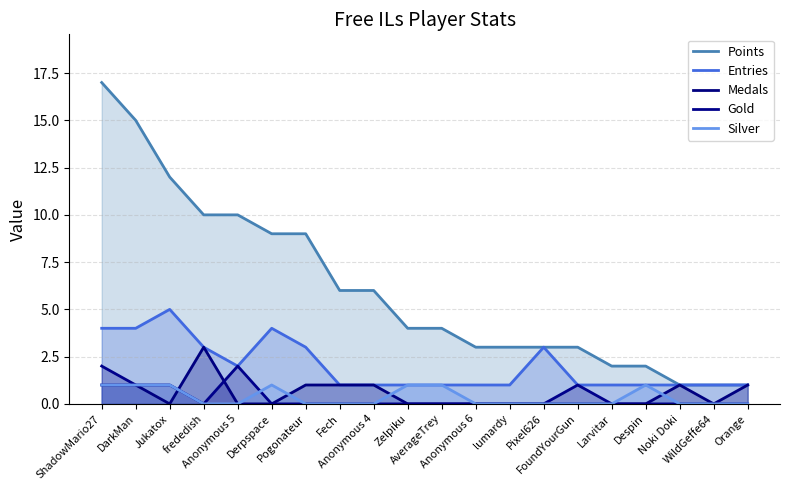

Which category has the lowest value across all series?

Jukatox